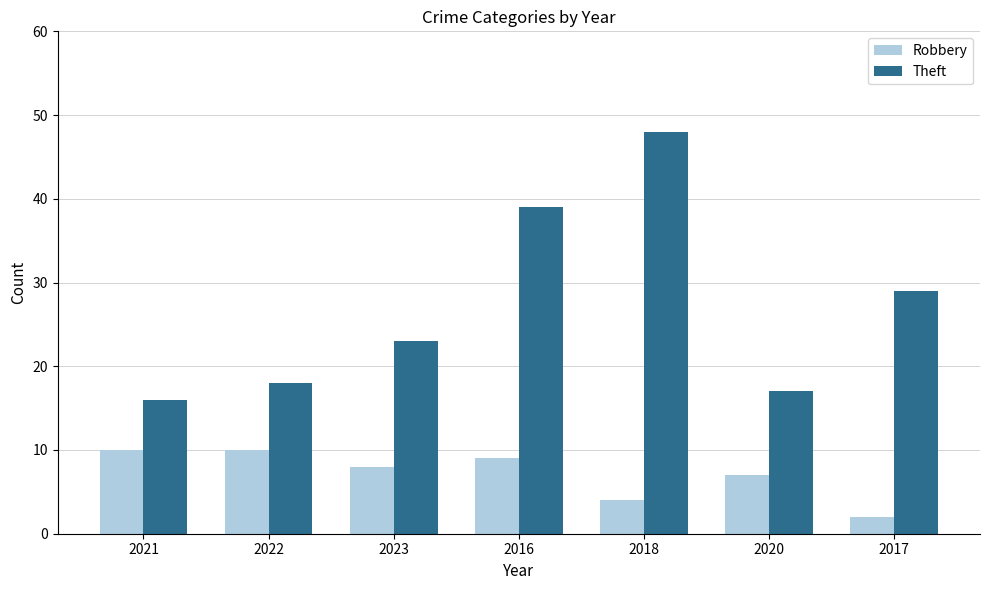

Are the bars horizontal?

No